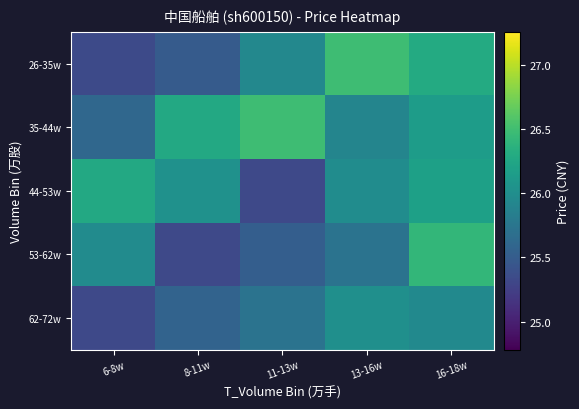

Which series has the largest total across all categories?

35-44w